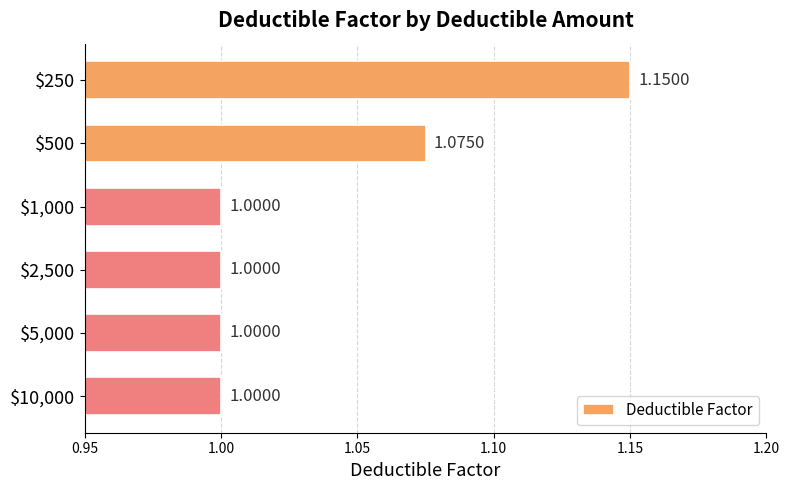

What is the average value?

1.0